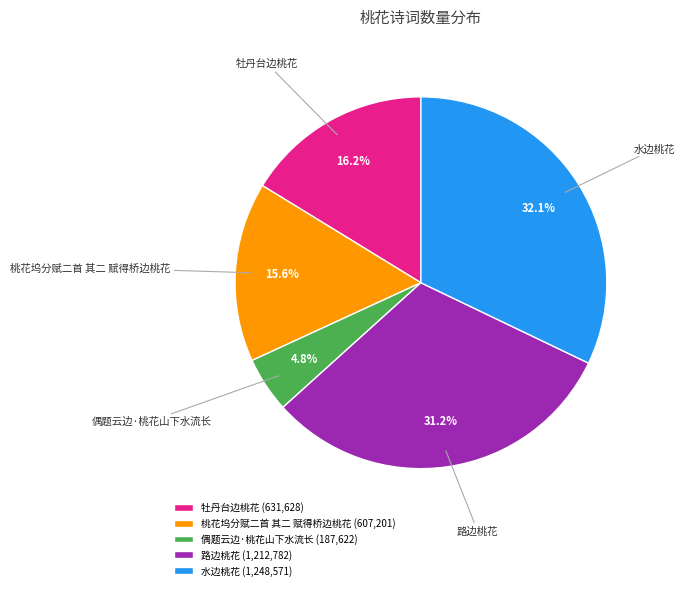

The 路边桃花 slice represents 31% of the pie. True or false?

True